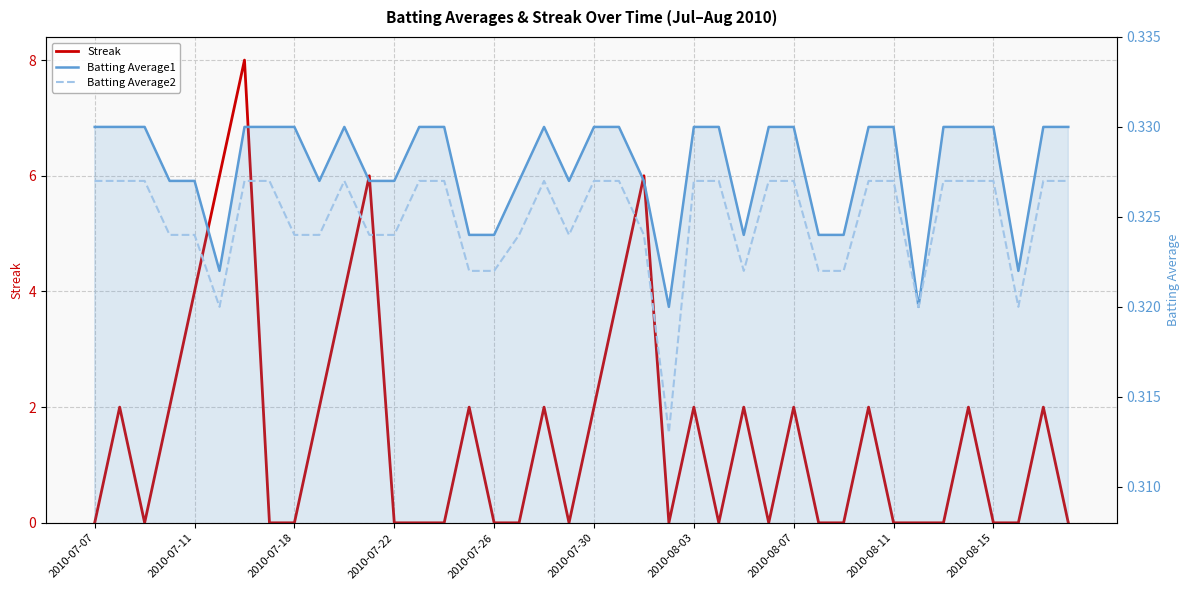

After their last crossing, which series has the higher values: Batting Average1 or Streak?

Batting Average1